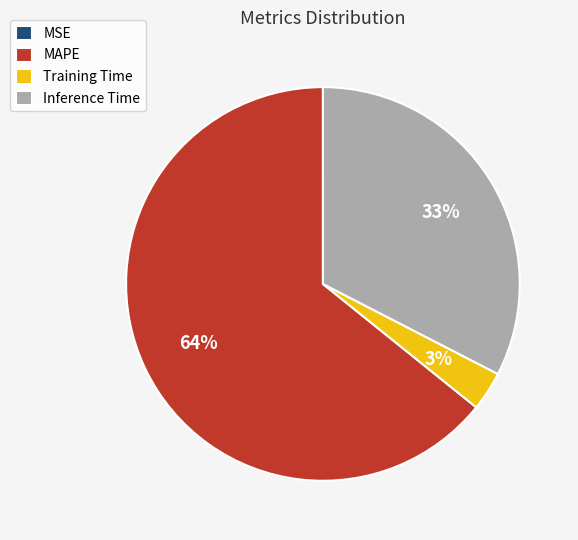

What is the largest slice in the pie chart?

MAPE